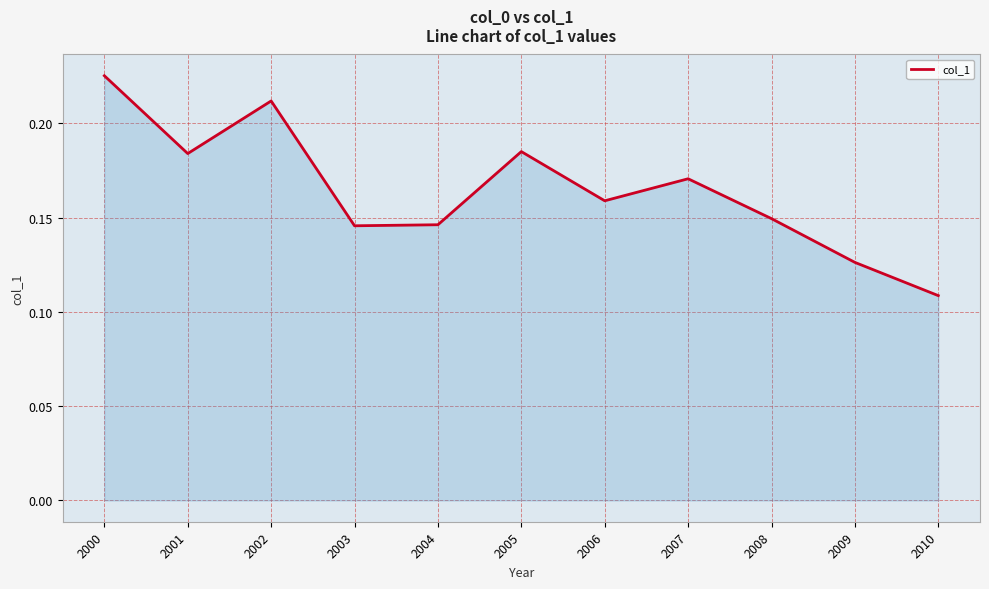

Where is the first local minimum?

2001